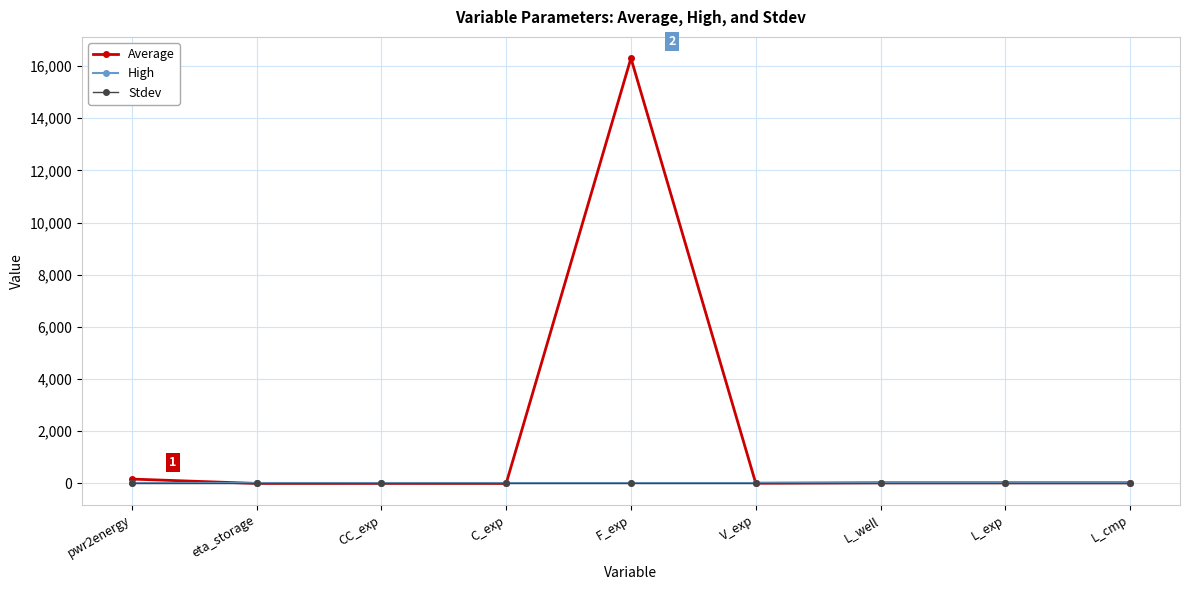

What is the sum of all Average values?

16553.2